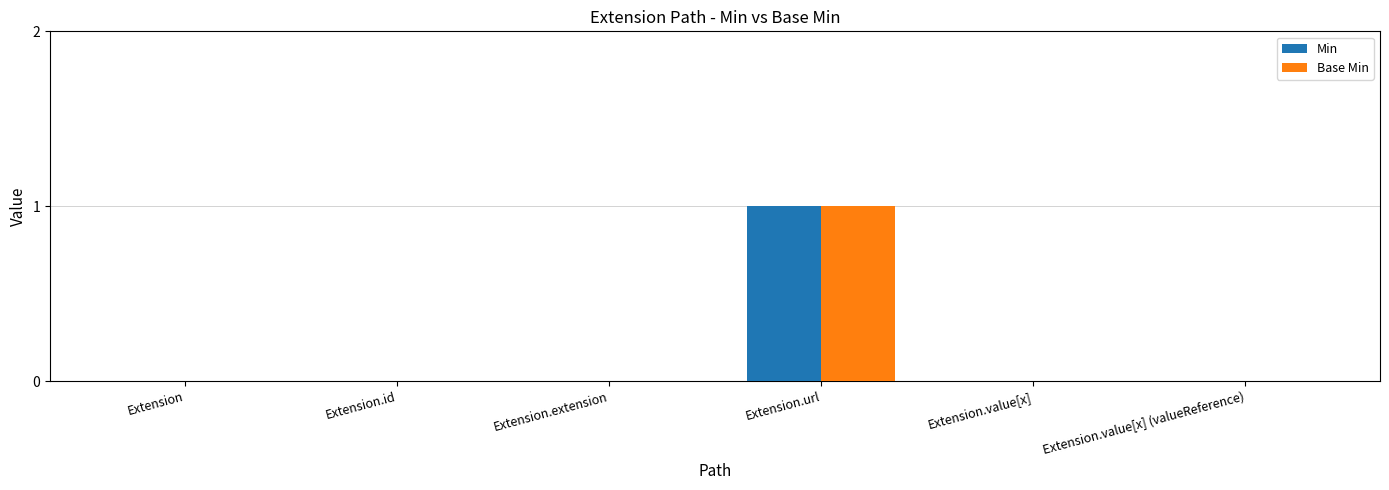

What is the greatest value displayed?

1